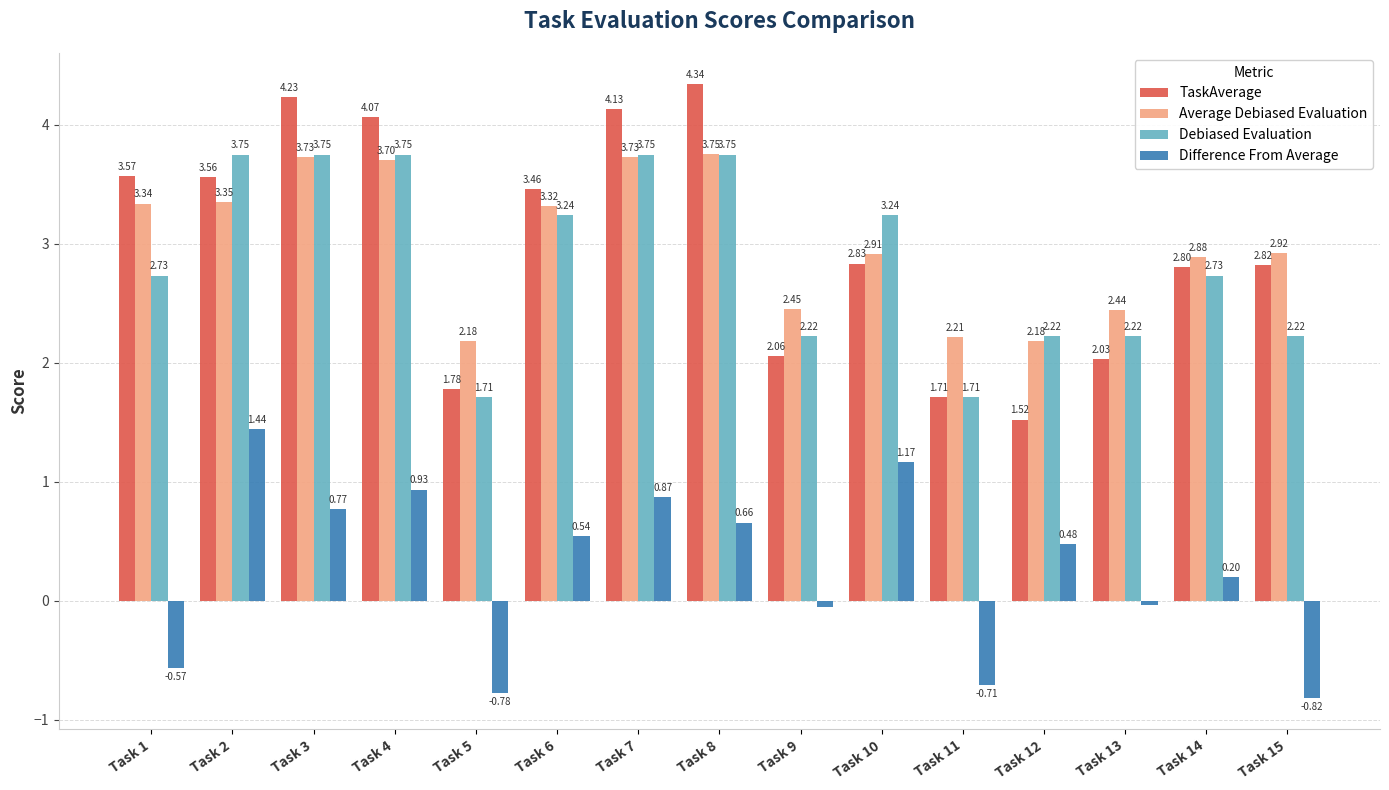

What is the sum of all TaskAverage values?

44.9